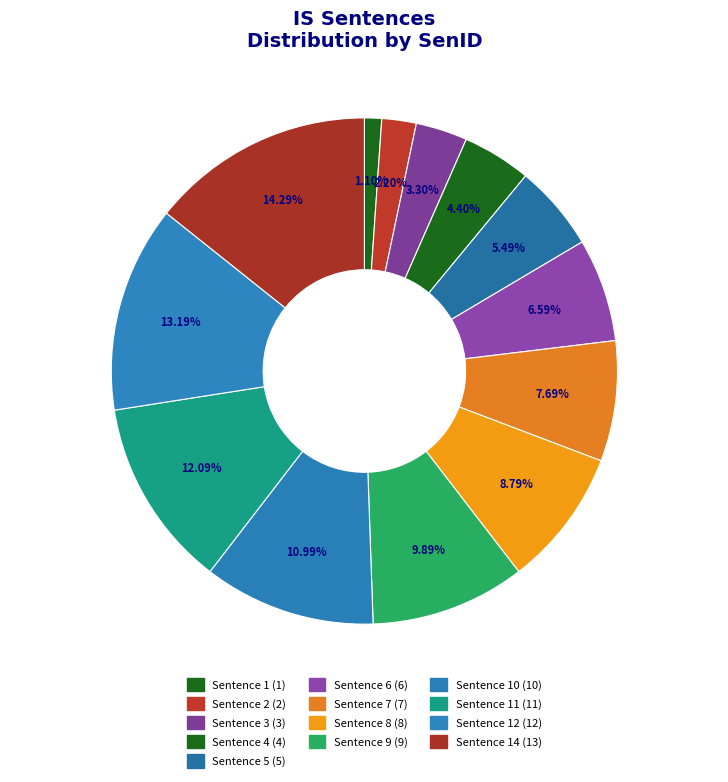

Count the number of slices in the pie.

13